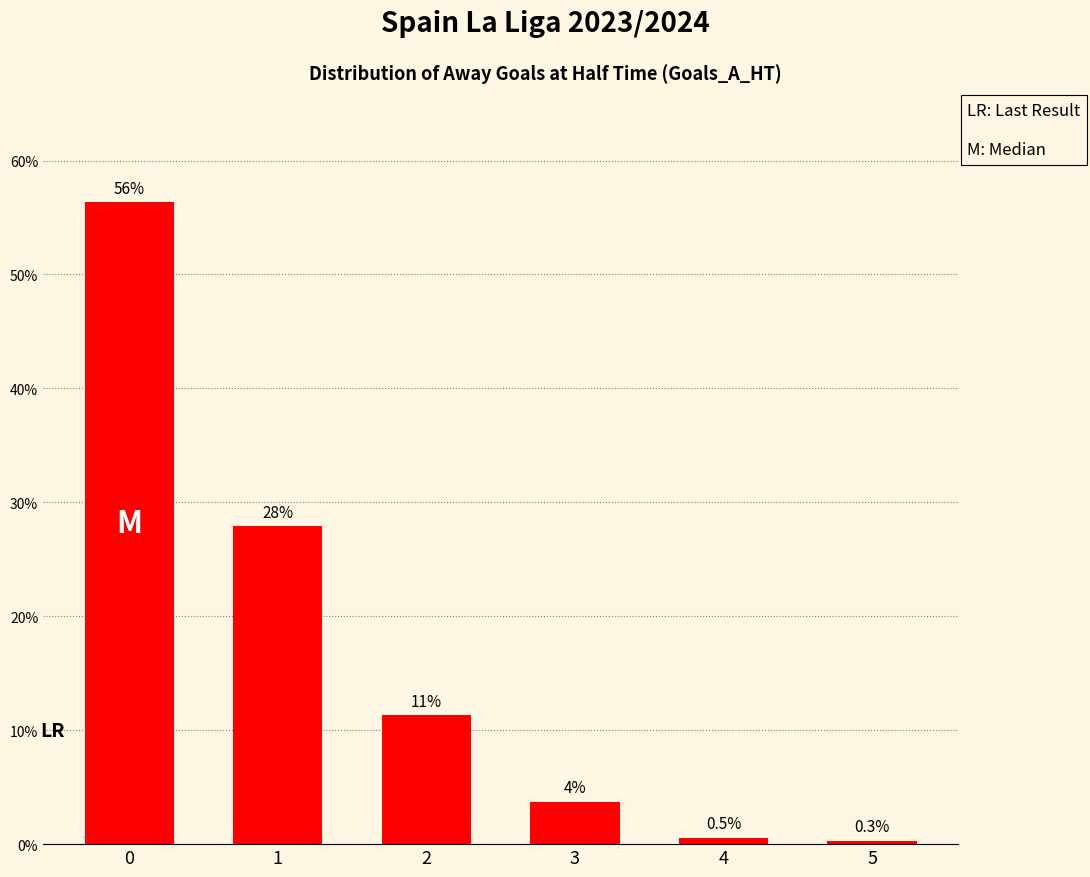

Reading left to right, what are all the values shown in this chart?

56.3	27.9	11.3	3.7	0.5	0.3